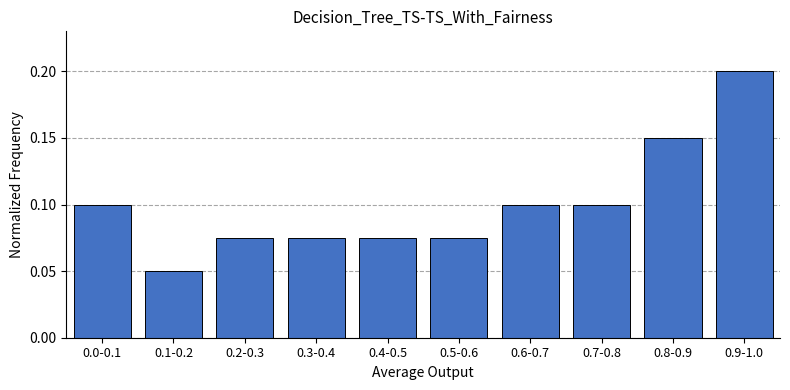

True or false: the data shows 0.2 at 0.9-1.0.

True